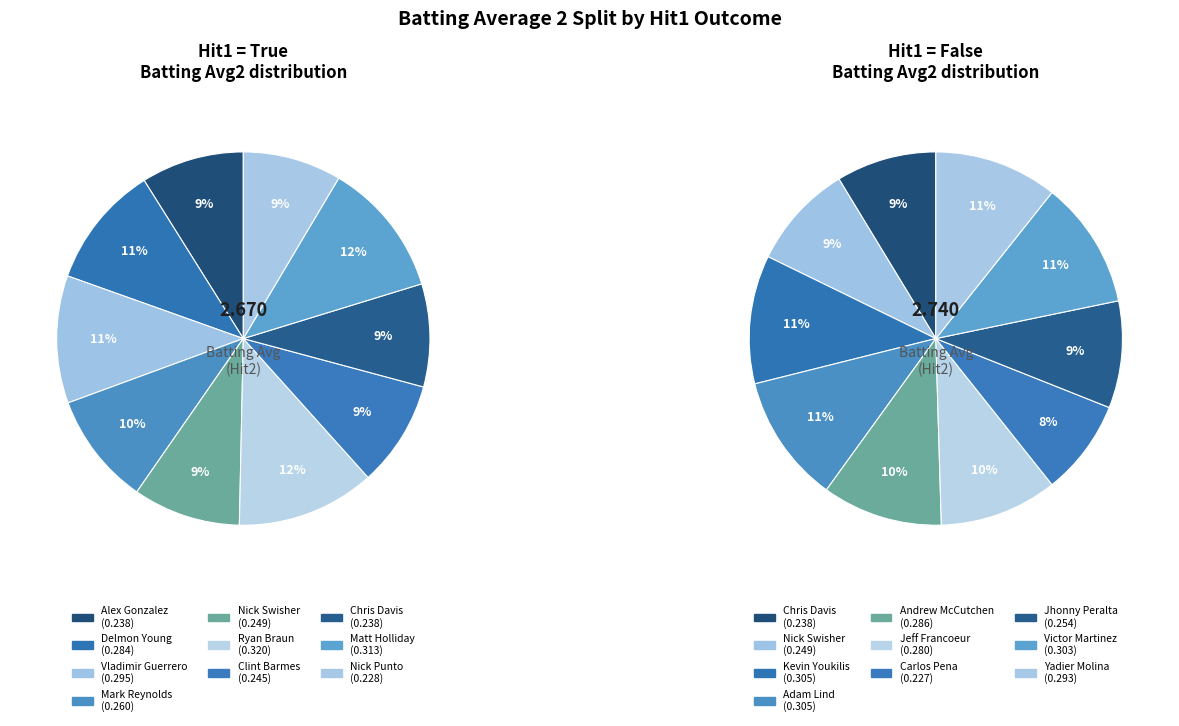

What is the total percentage of Chris Davis and Vladimir Guerrero?

20.0%